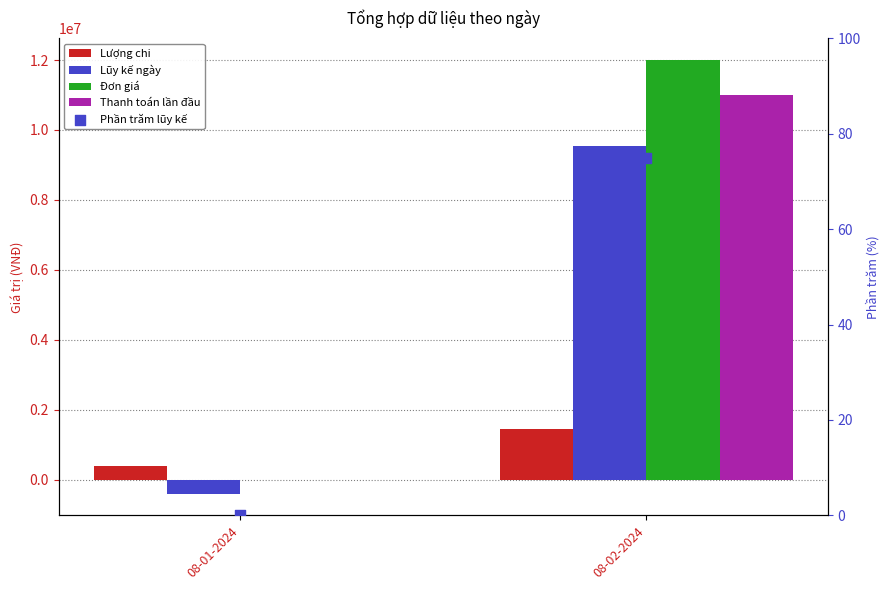

Is the value of Thanh toán lần đầu at 08-01-2024 greater than the value of Đơn giá at 08-01-2024?

No